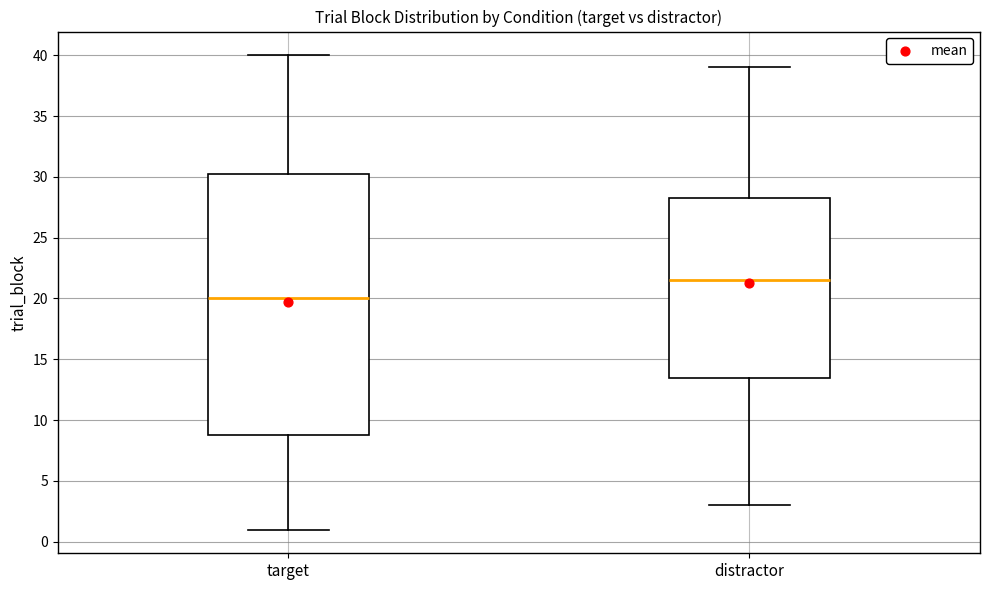

Comparing the boxes themselves (not the whiskers), which one is the tallest?

target